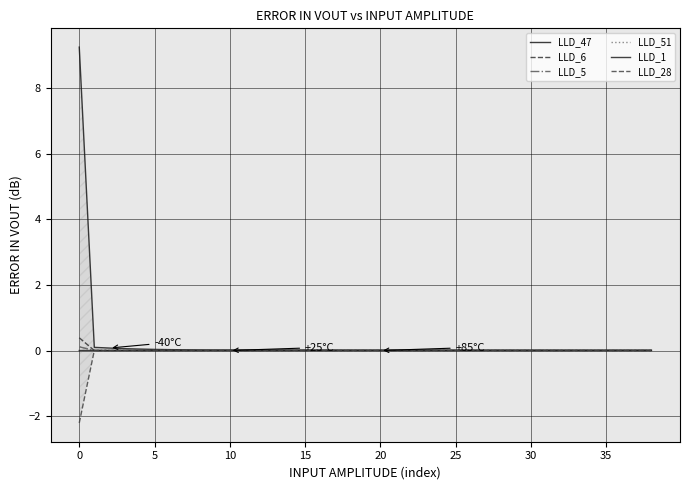

Does the chart have visible grid lines?

Yes